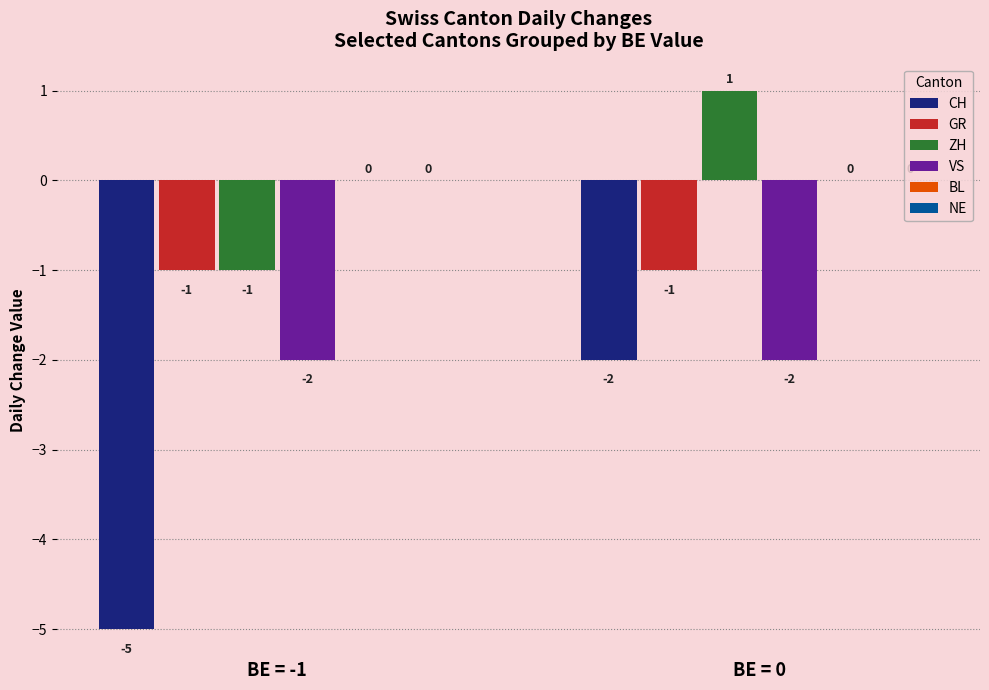

What is the average value of the GR series?

-1